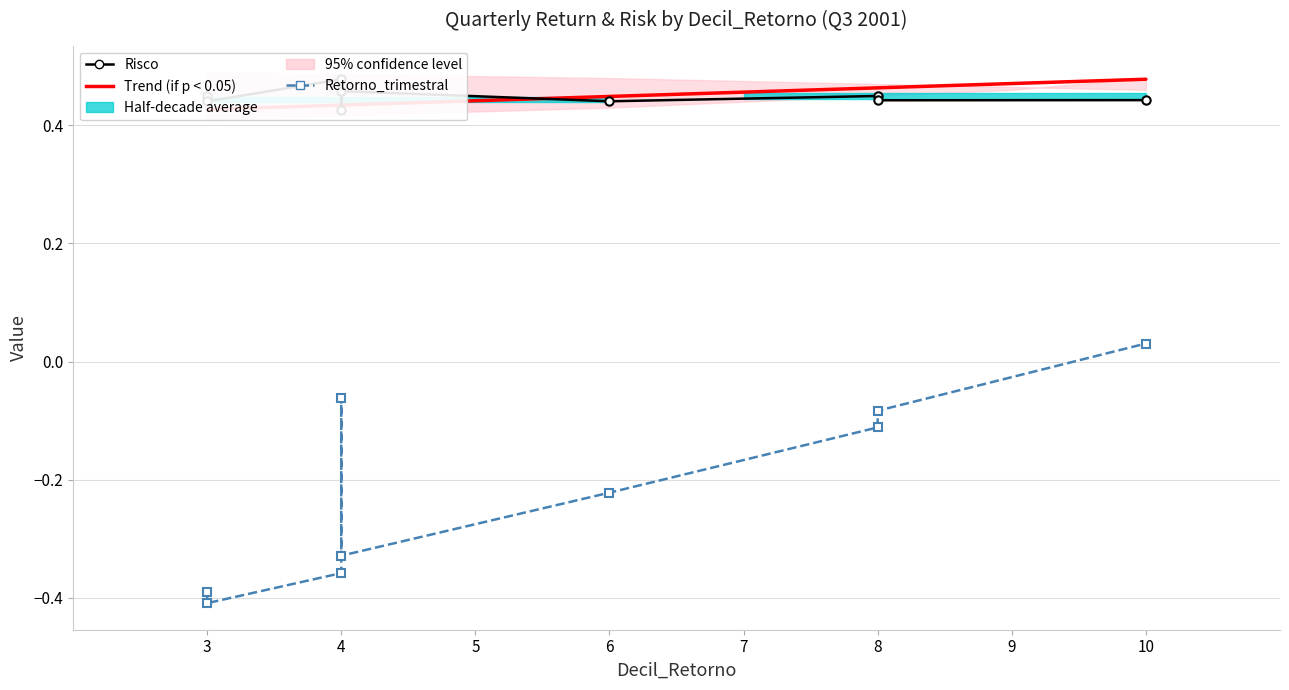

True or false: Retorno_trimestral and Risco intersect in this chart.

False